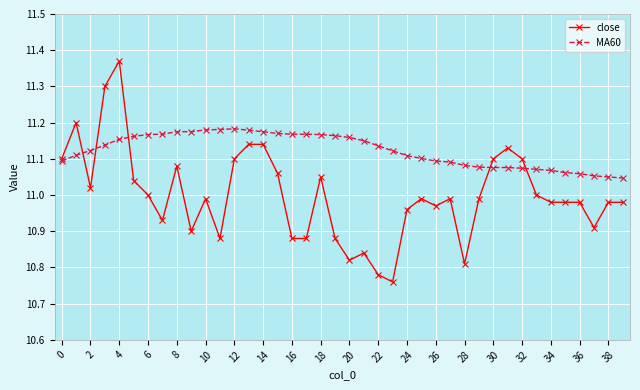

Which series has the largest total across all categories?

MA60